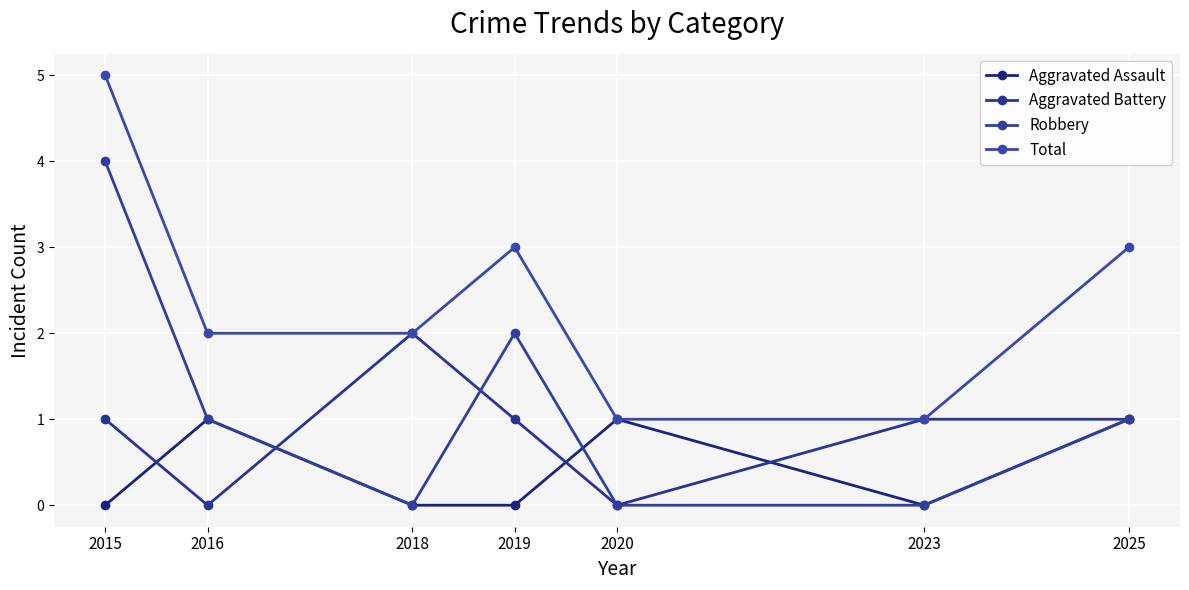

Count the number of categories in the chart.

7